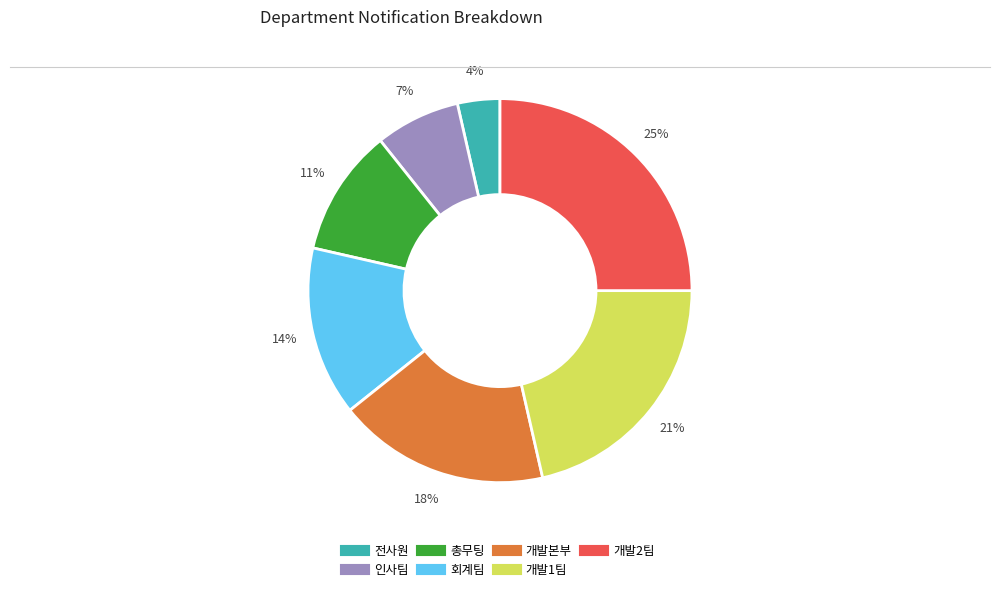

To the nearest percent, what is the difference between the 개발2팀 and 총무팅 slice percentages?

14%